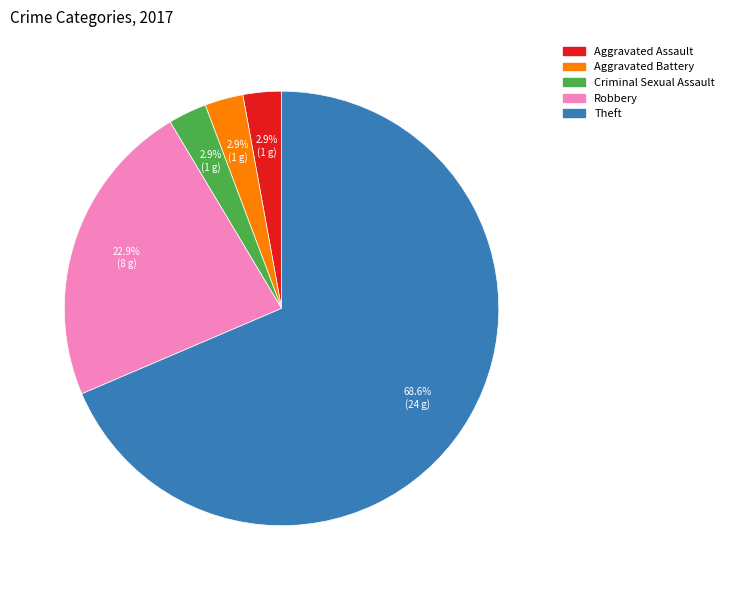

Is there a majority slice in this chart?

Yes